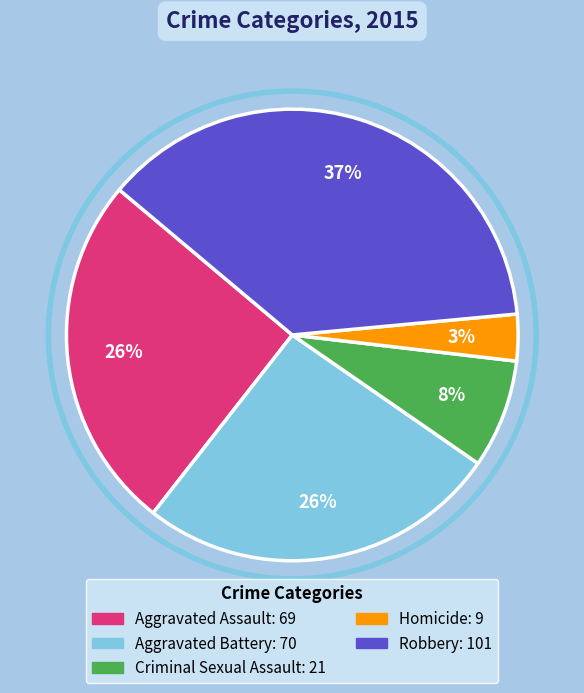

To the nearest percent, what portion does Criminal Sexual Assault represent?

8%